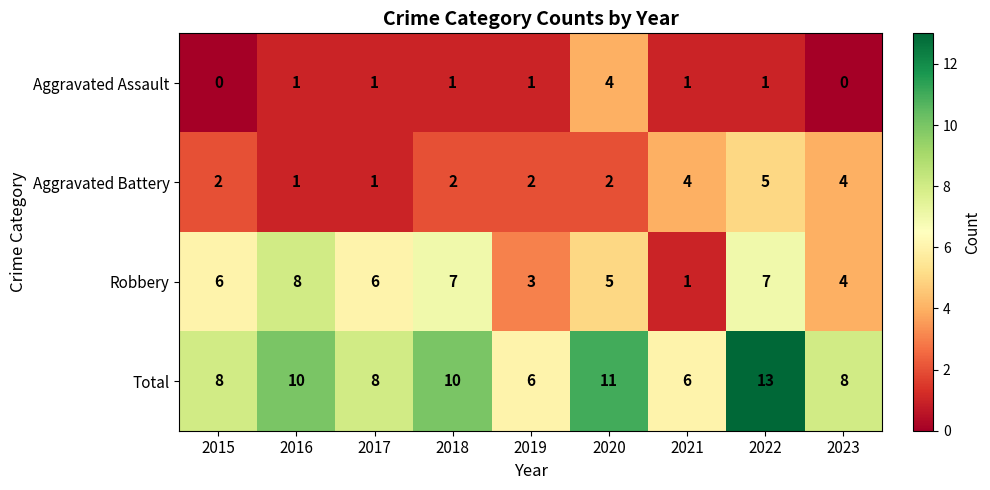

What is the difference between the highest and lowest values at 2015?

8